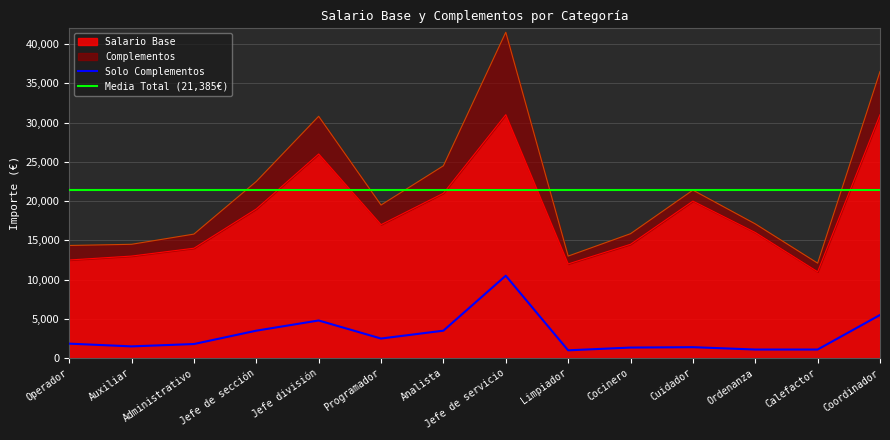

At which label does Complementos reach its minimum?

Limpiador